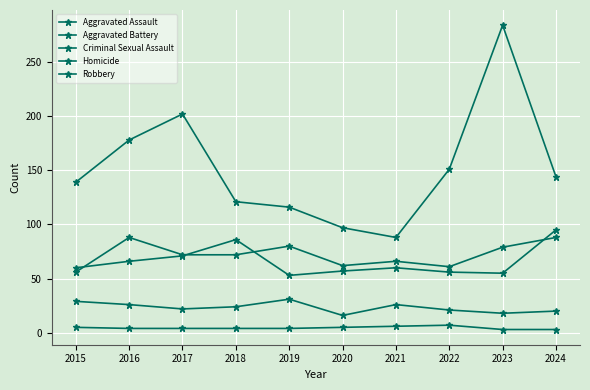

What is the sum of the Aggravated Assault values at 2015 and 2017?

128